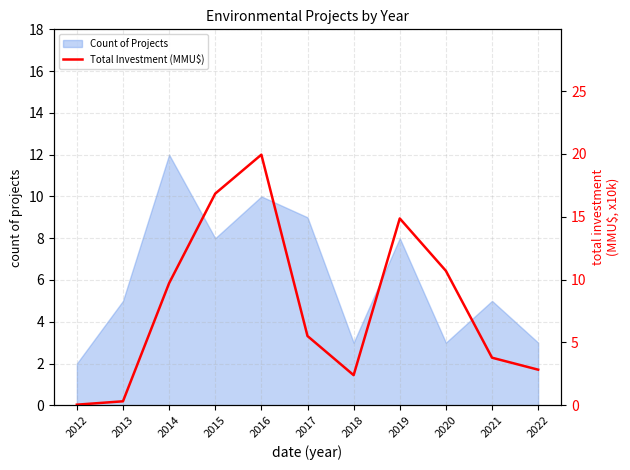

True or false: Count of Projects has a value of 7 at 2013.

False